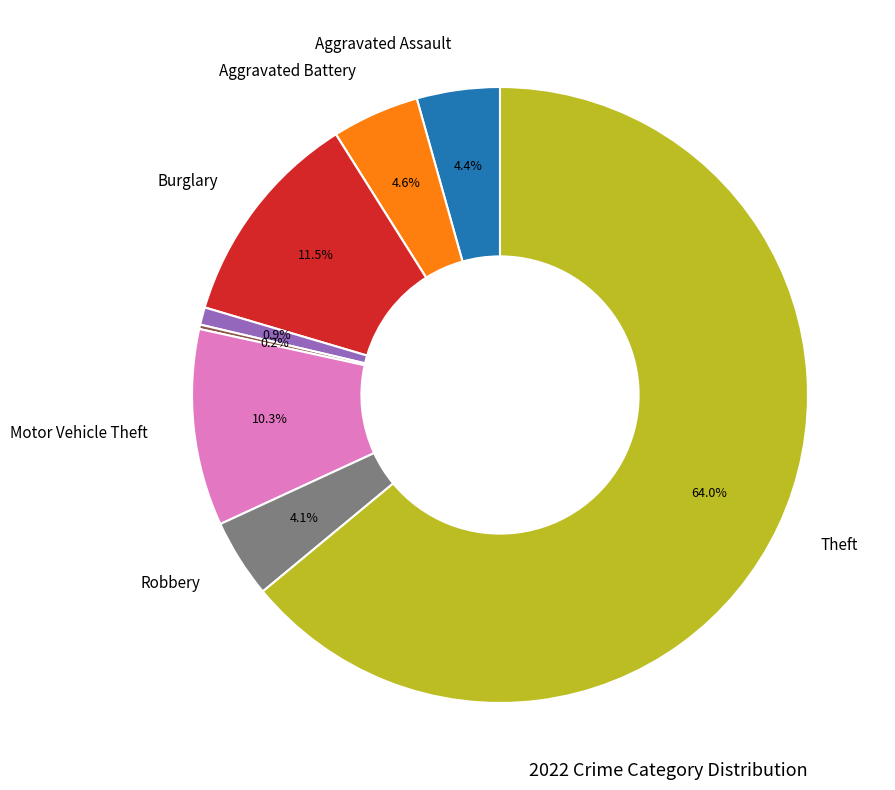

Does any single category account for the majority?

Yes